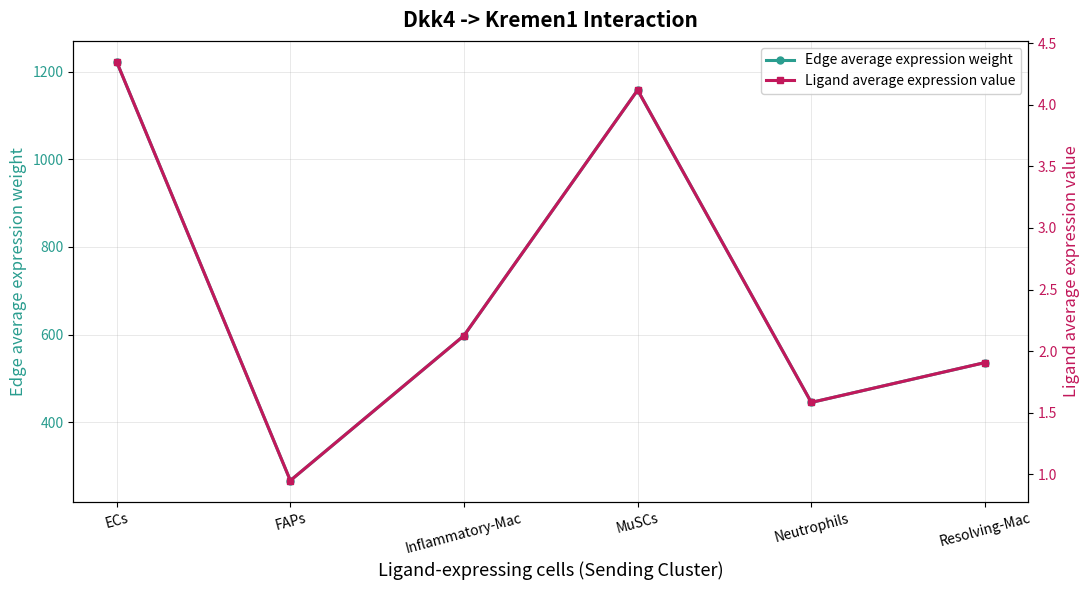

What position from the right is Neutrophils?

2